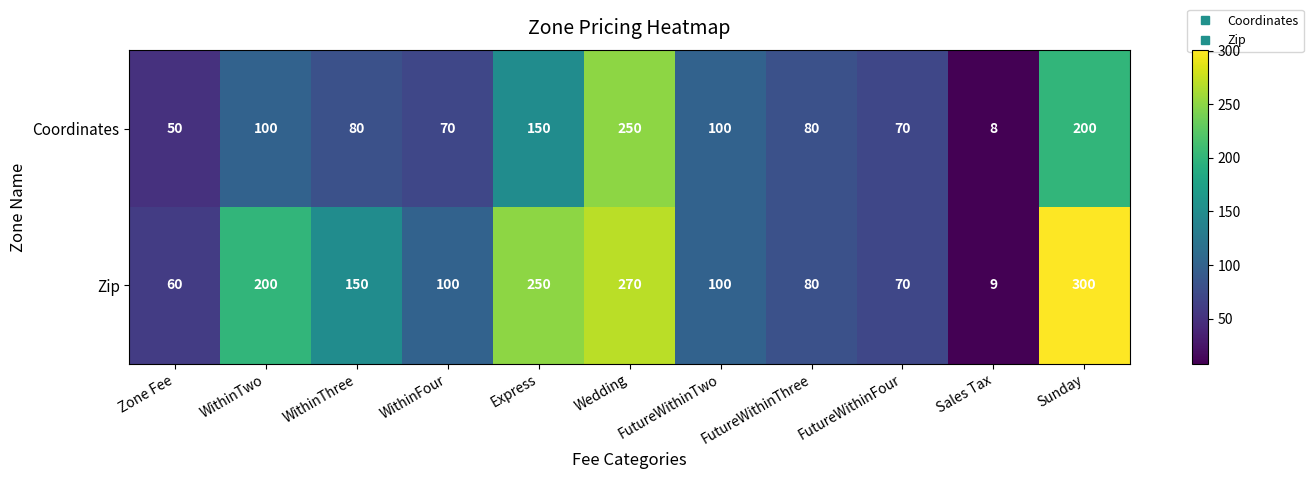

At how many categories does at least one series exceed 54?

10